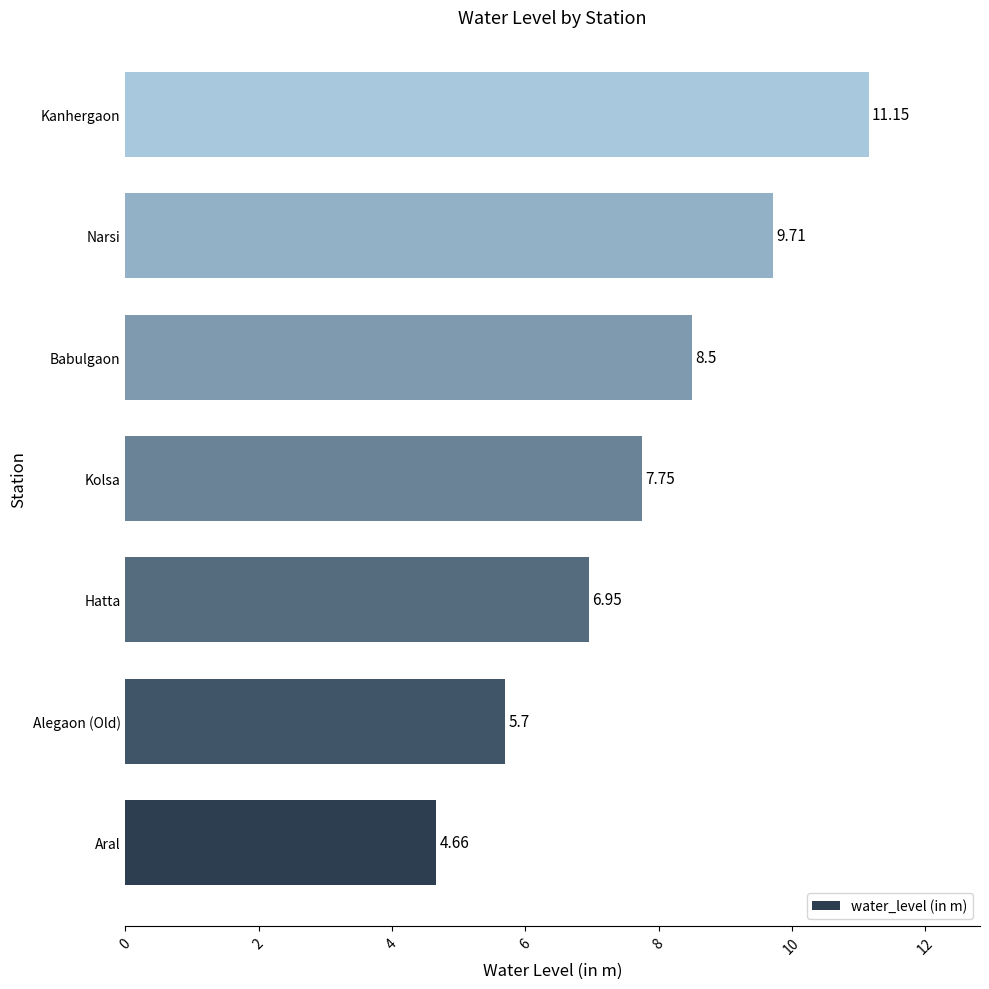

List the labels in order of value, largest first.

Kanhergaon, Narsi, Babulgaon, Kolsa, Hatta, Alegaon (Old), Aral